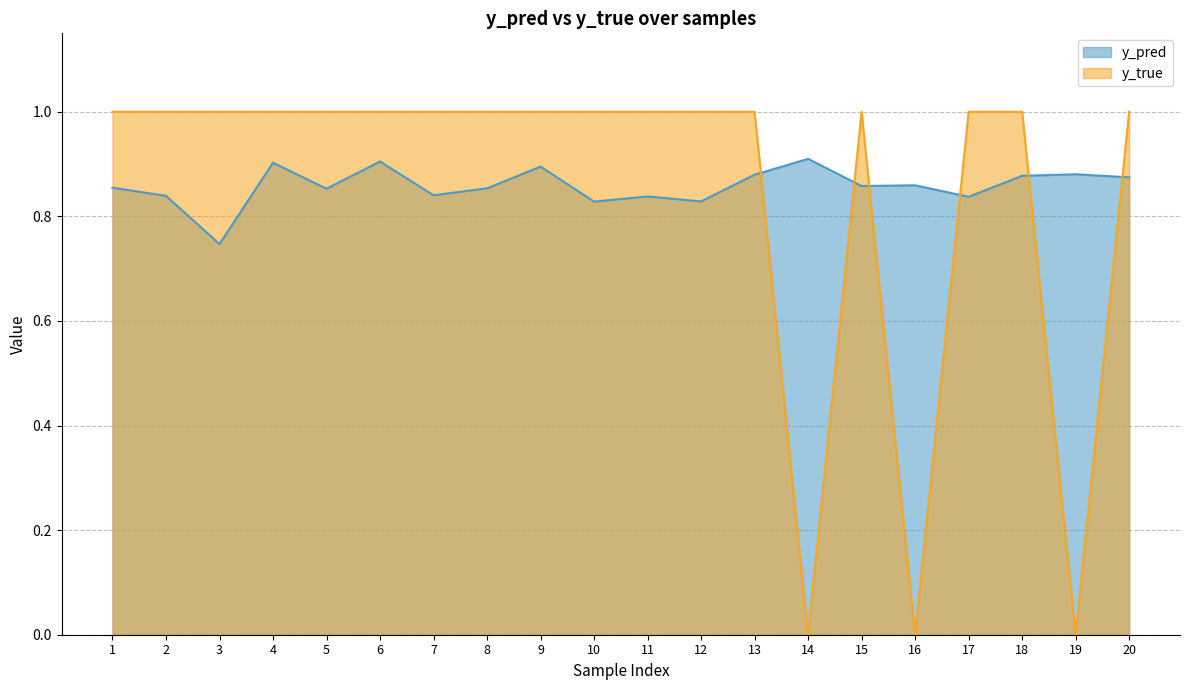

List the labels in order of y_true value, largest first.

1, 2, 3, 4, 5, 6, 7, 8, 9, 10, 11, 12, 13, 15, 17, 18, 20, 14, 16, 19